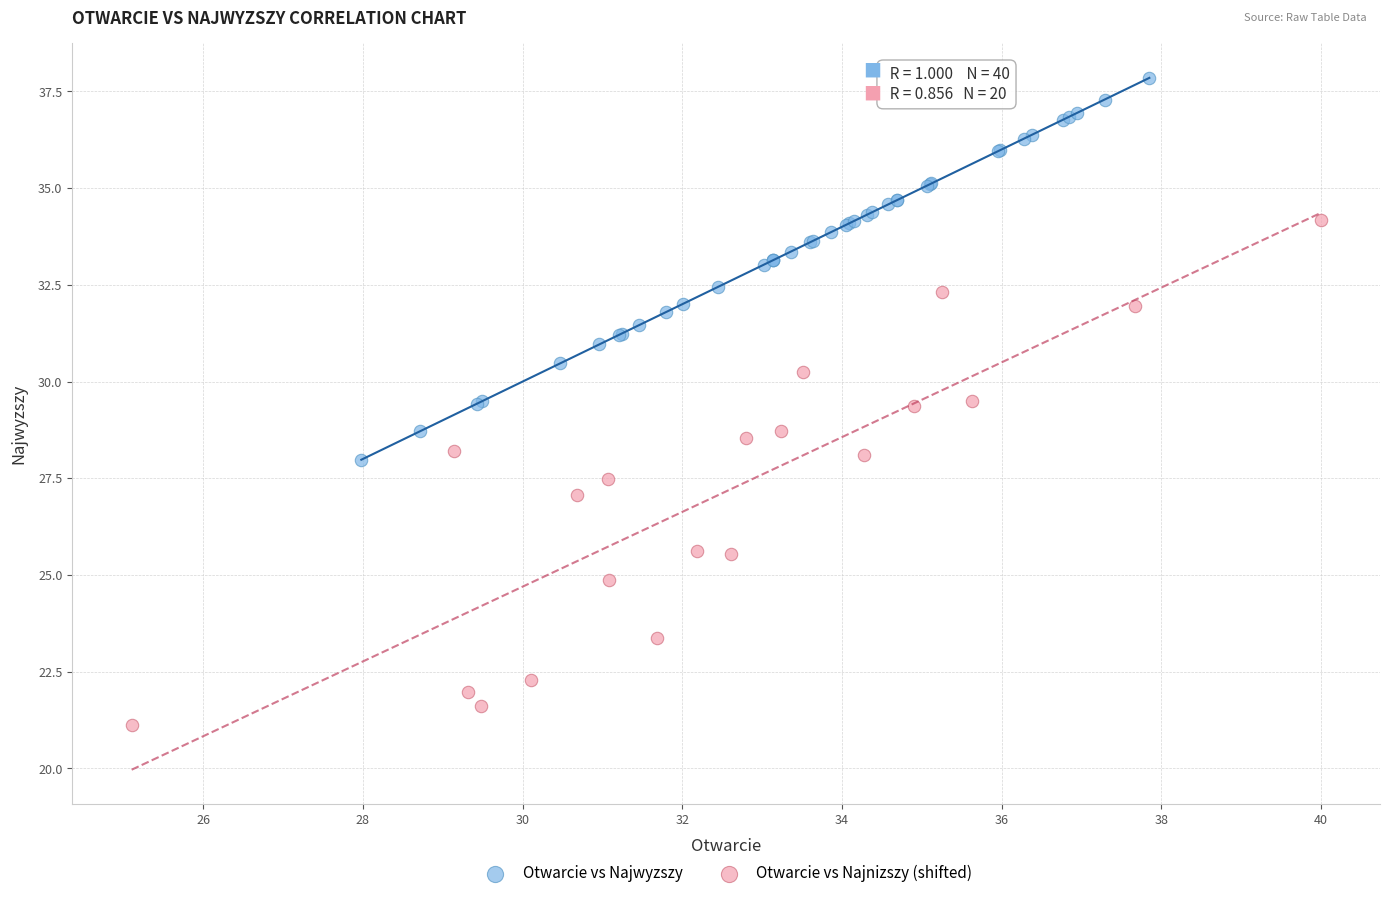

Which series reaches the maximum Y coordinate?

Otwarcie vs Najwyzszy